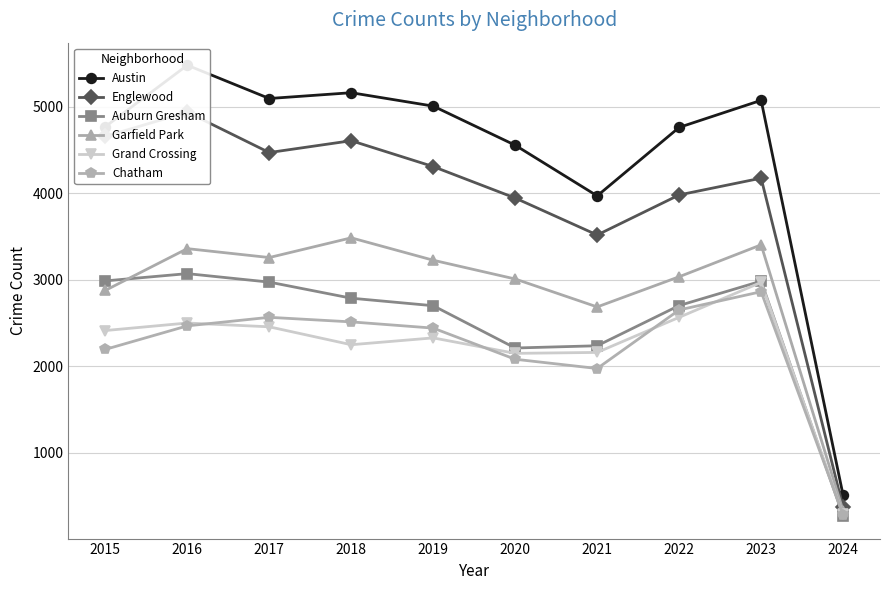

Count the number of data series in this chart.

6